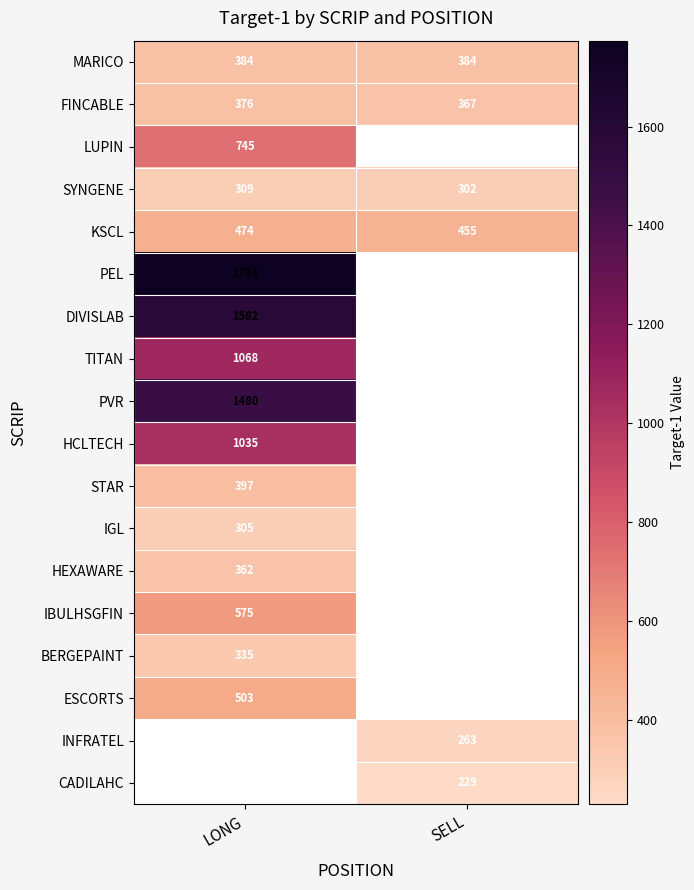

Read the PVR value at LONG.

1480.0